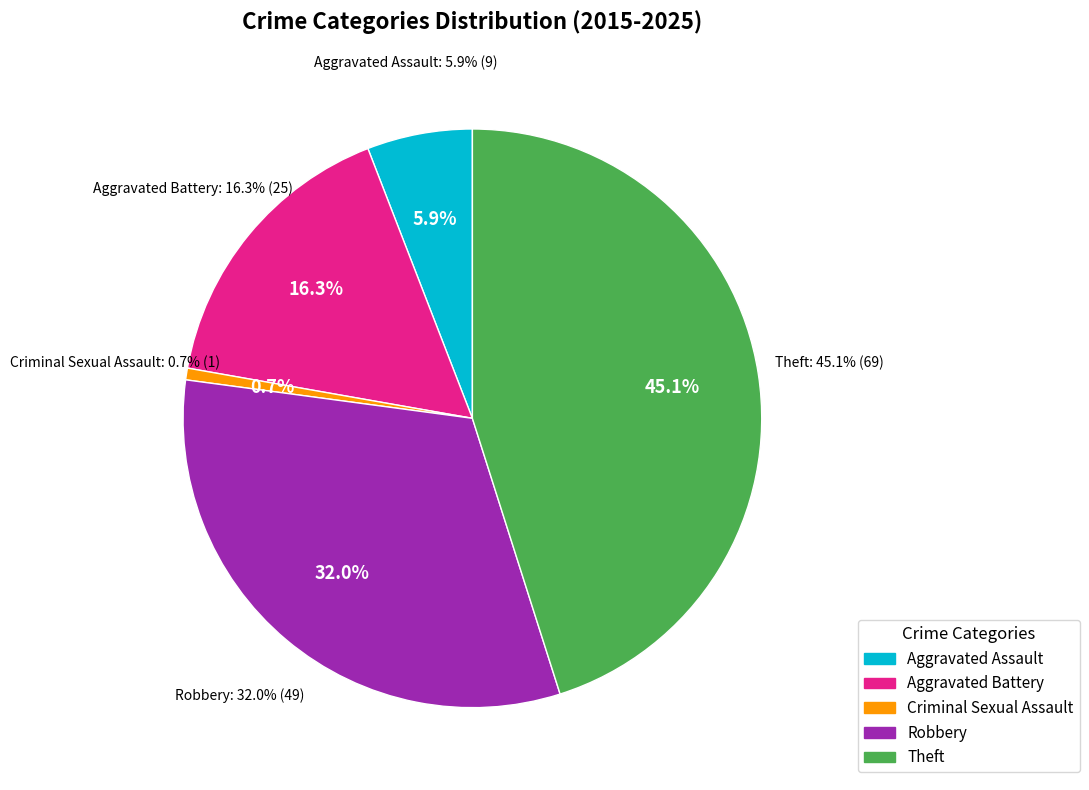

Between Aggravated Assault and Criminal Sexual Assault, which is larger?

Aggravated Assault